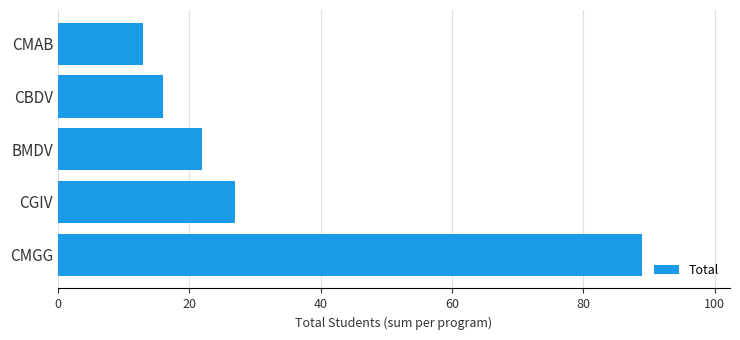

What is the average value?

33